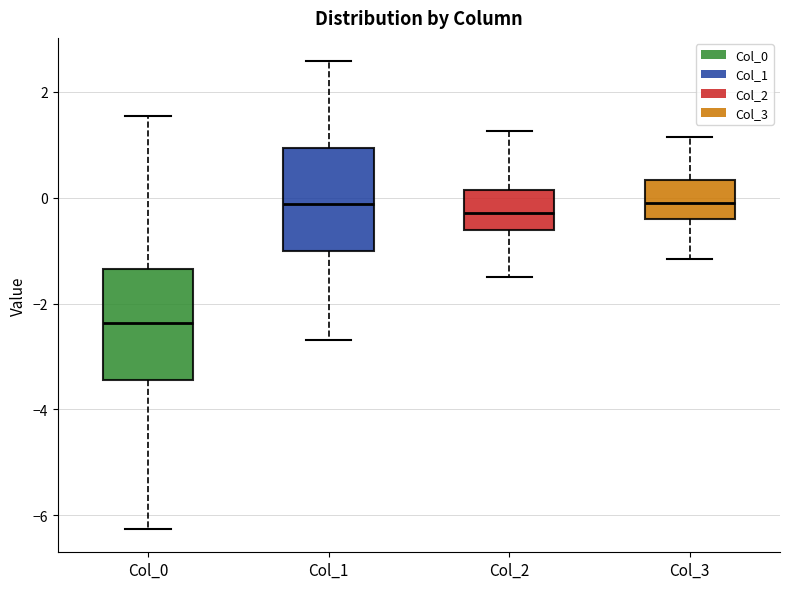

Reading left to right, read every box against the y-axis: the position of its median line, the range the box covers, and the ends of its whiskers. The values are not printed on the chart, so give them approximately, as read against the axis.

Col_0: median -2.4, box -3.4 to -1.4, whiskers -6.2 to 1.6
Col_1: median -0.2, box -1.0 to 1.0, whiskers -2.6 to 2.6
Col_2: median -0.2, box -0.6 to 0.2, whiskers -1.4 to 1.2
Col_3: median 0.0, box -0.4 to 0.4, whiskers -1.2 to 1.2